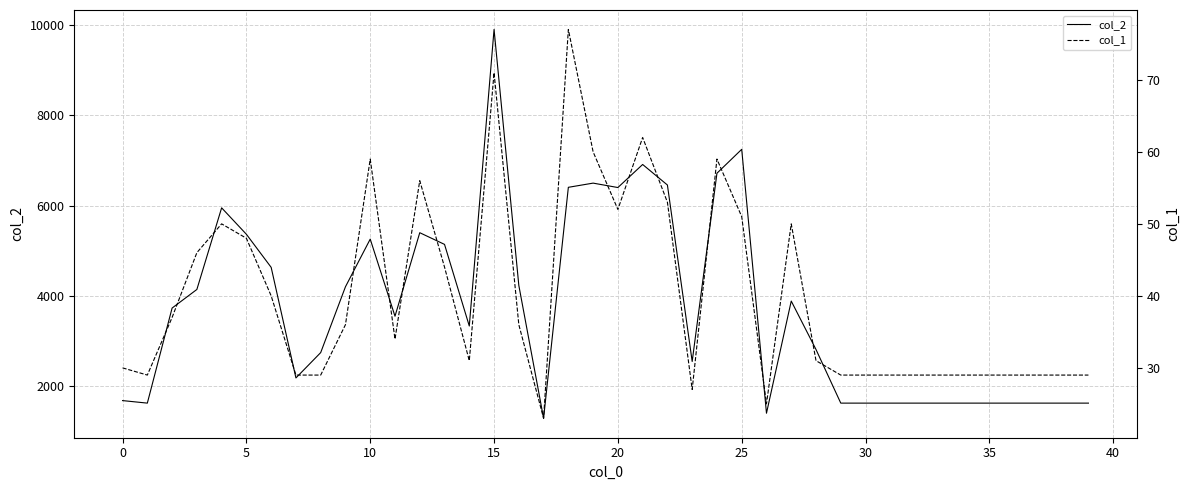

True or false: col_1 and col_2 cross at least once.

False